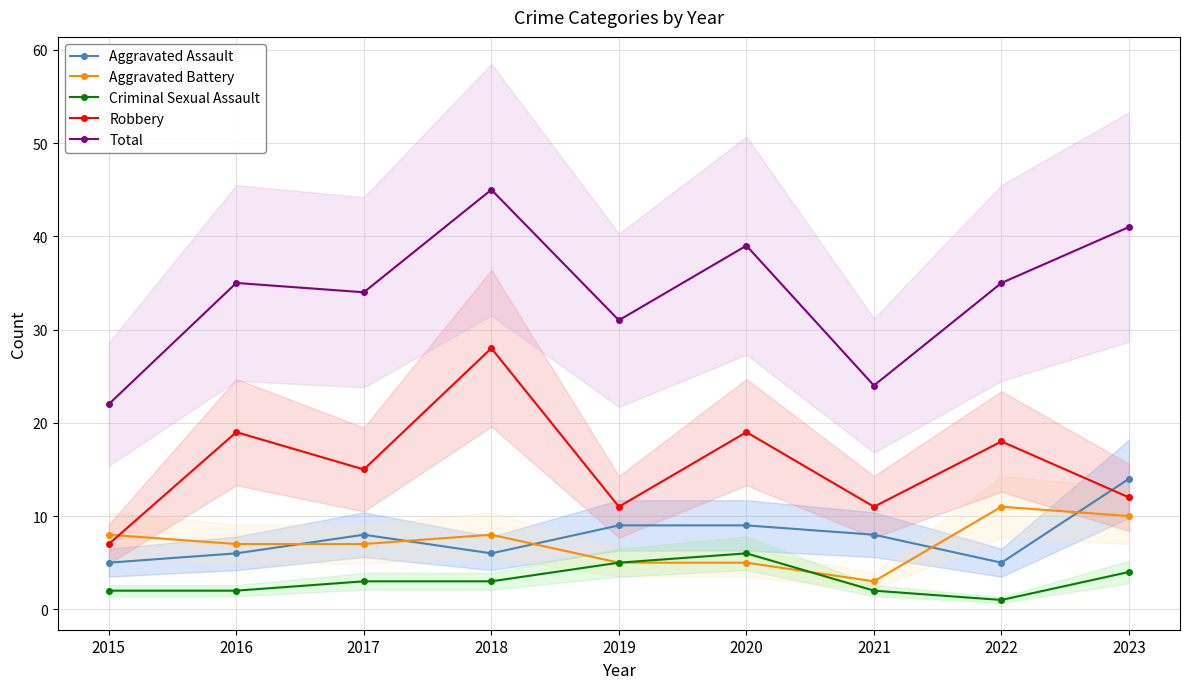

What is the minimum value for Criminal Sexual Assault?

1